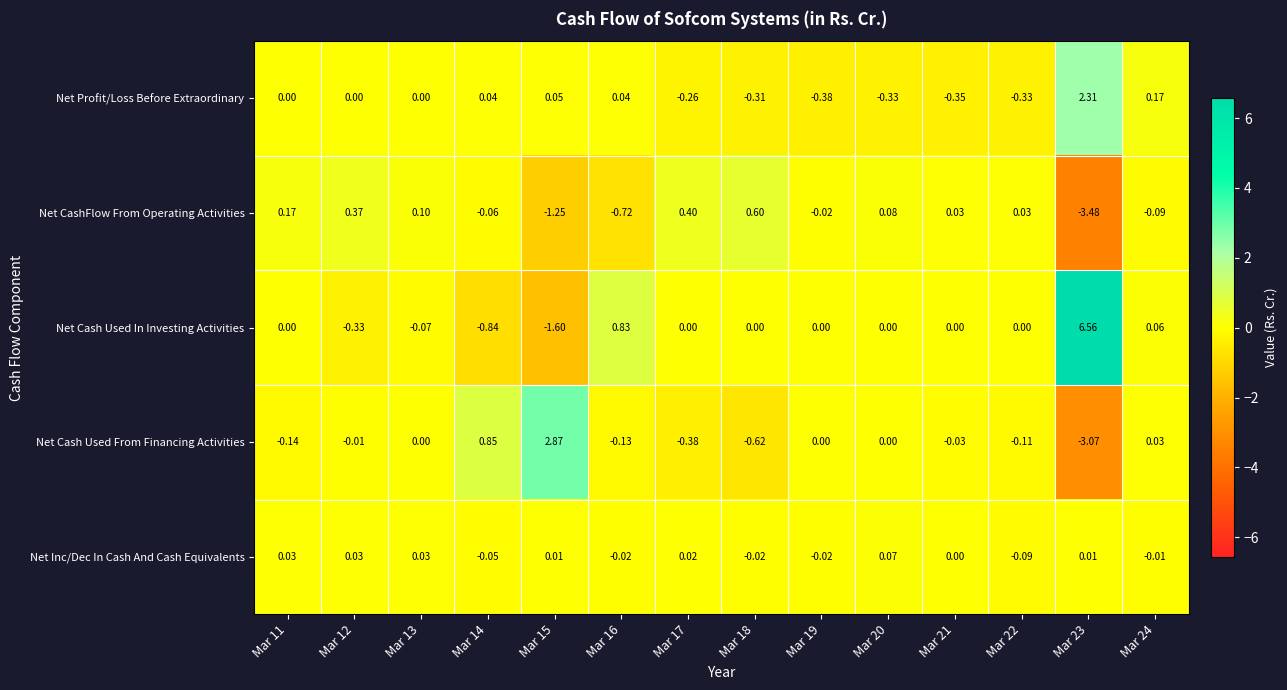

Which series changed the most between Mar 13 and Mar 21?

Net Profit/Loss Before Extraordinary